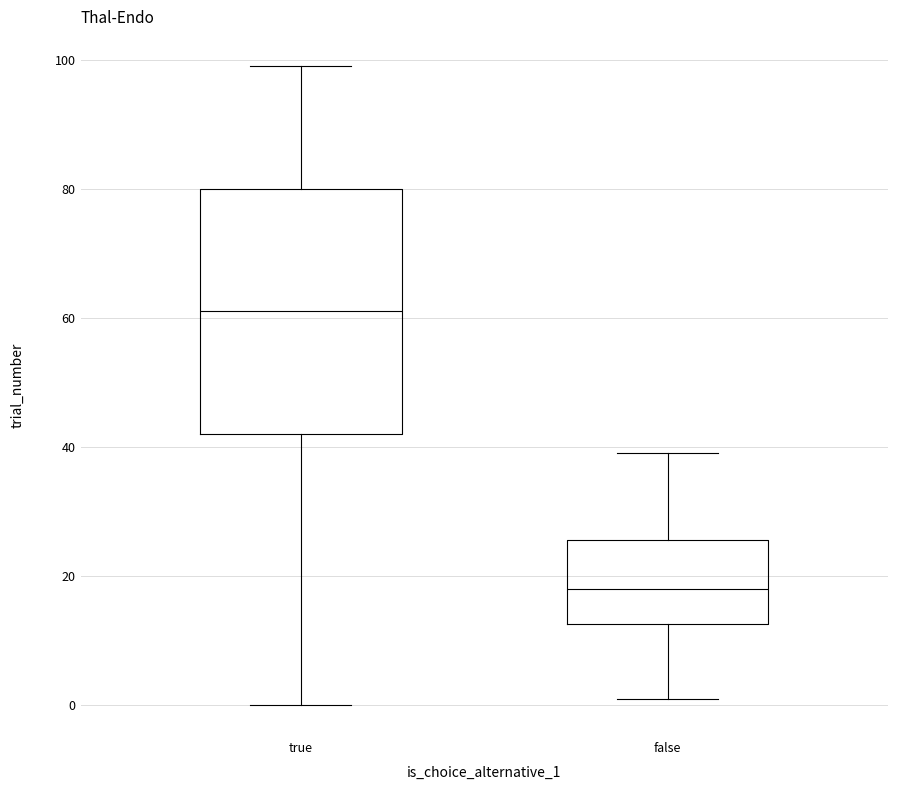

Reading left to right, read every box against the y-axis: the position of its median line, the range the box covers, and the ends of its whiskers. The values are not printed on the chart, so give them approximately, as read against the axis.

true: median 62, box 42 to 80, whiskers 0 to 100
false: median 18, box 12 to 26, whiskers 2 to 40